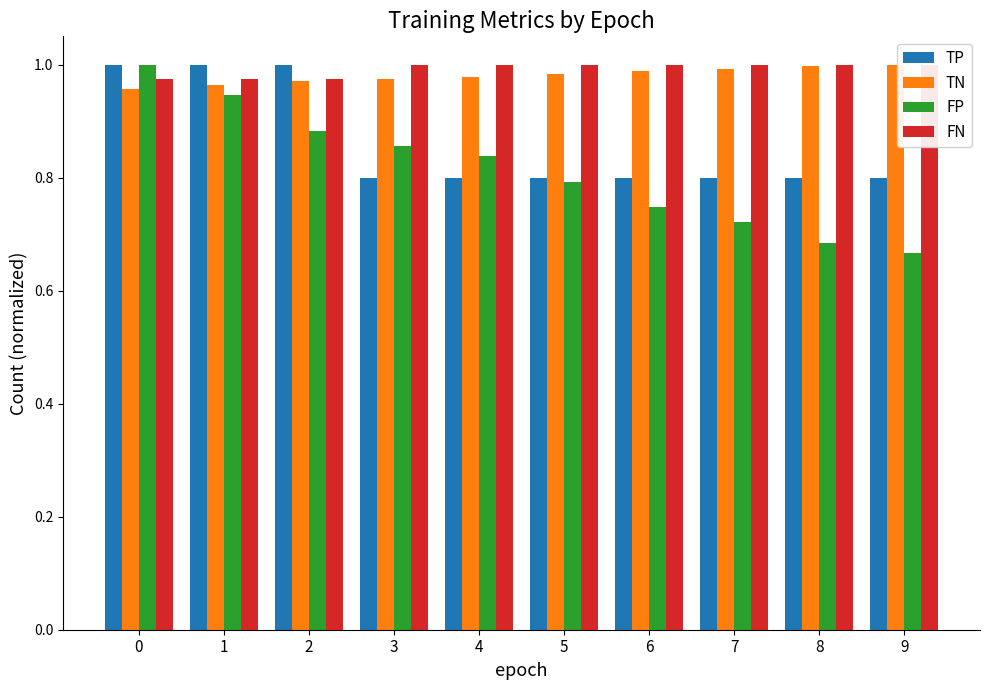

Reading right to left, list all the values displayed in this chart.

TP: 9=0.8	8=0.8	7=0.8	6=0.8	5=0.8	4=0.8	3=0.8	2=1.0	1=1.0	0=1.0
TN: 9=1.0	8=1.0	7=1.0	6=1.0	5=1.0	4=1.0	3=1.0	2=1.0	1=1.0	0=1.0
FP: 9=0.7	8=0.7	7=0.7	6=0.7	5=0.8	4=0.8	3=0.9	2=0.9	1=0.9	0=1.0
FN: 9=1.0	8=1.0	7=1.0	6=1.0	5=1.0	4=1.0	3=1.0	2=1.0	1=1.0	0=1.0